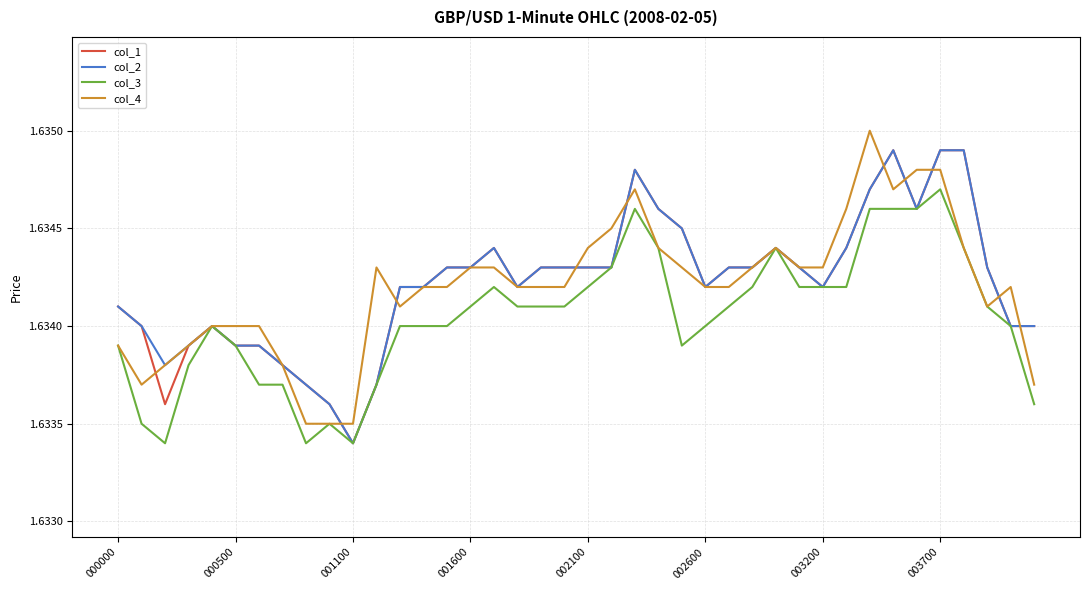

How many lines are shown in the chart?

4